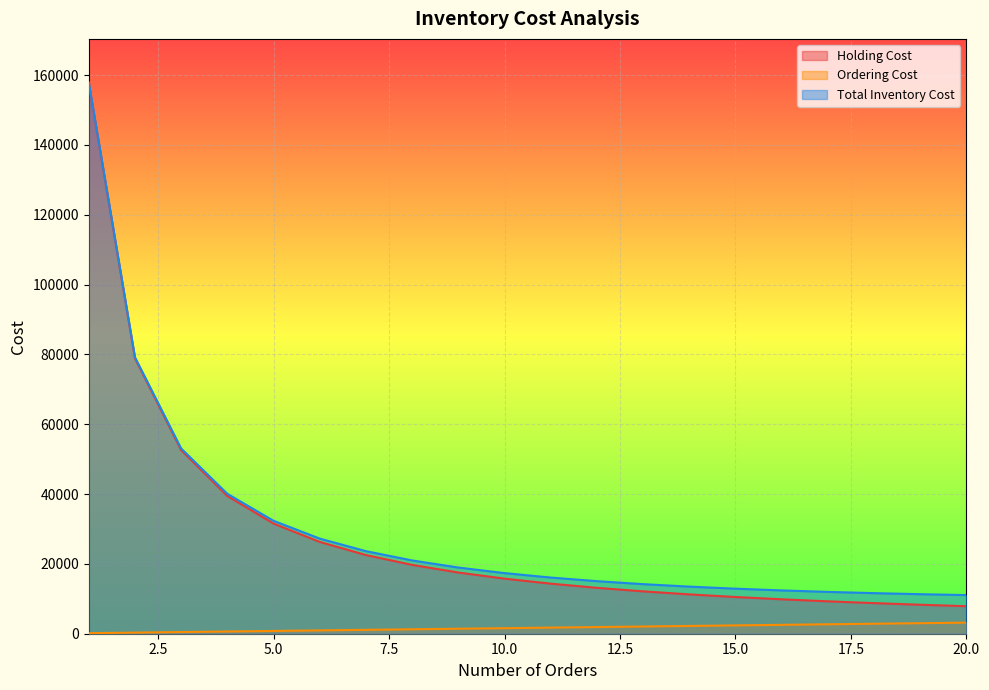

What is the difference between the maximum and minimum values in the Average Inventory series?

146839.1